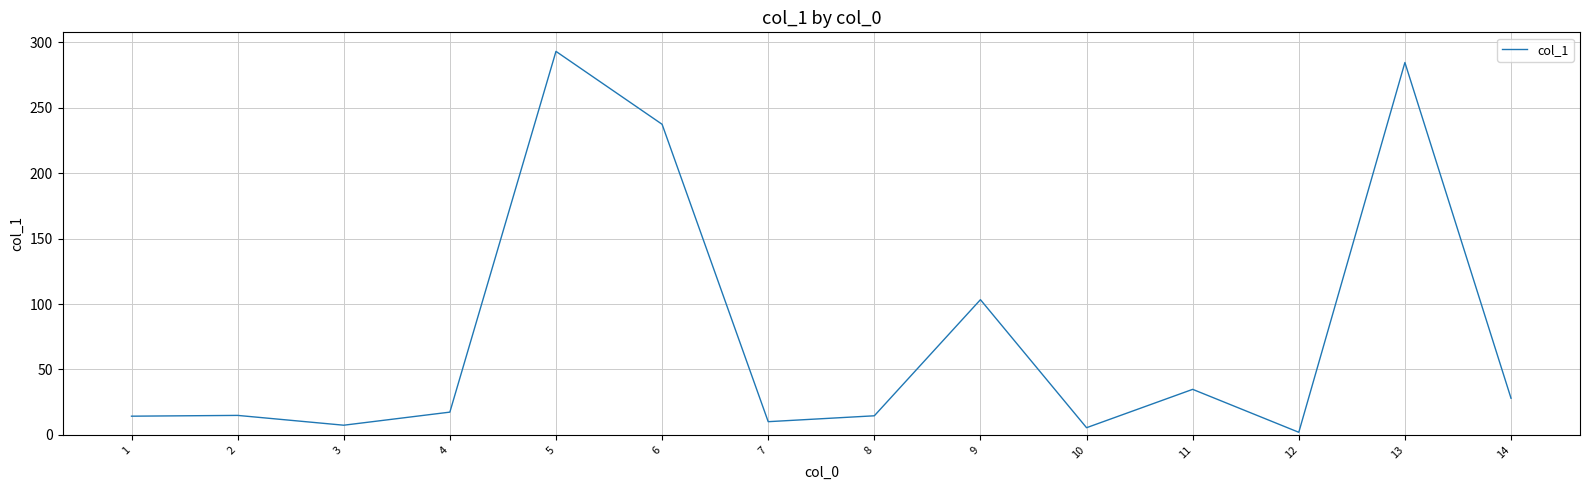

How many interior local valleys (lower than both neighbors) does the data have?

4